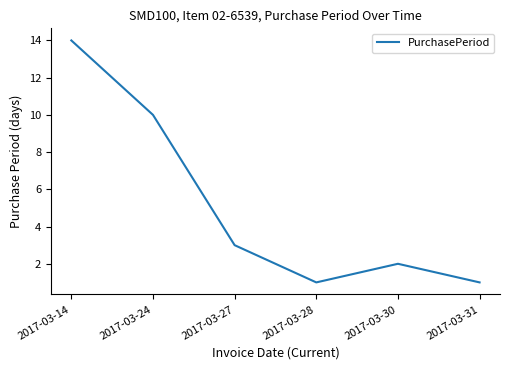

What is the greatest value displayed?

14